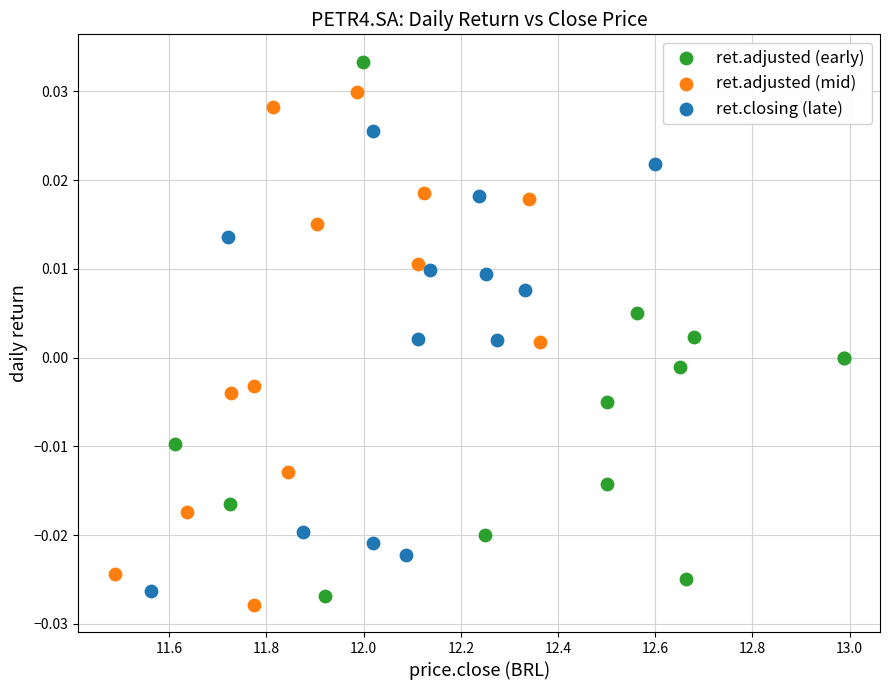

Which series contains the highest Y value?

ret.adjusted (early)